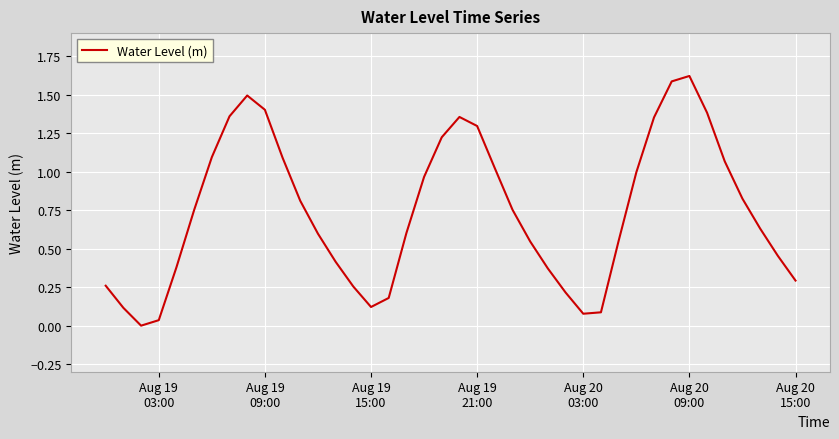

What is the greatest value displayed?

1.6